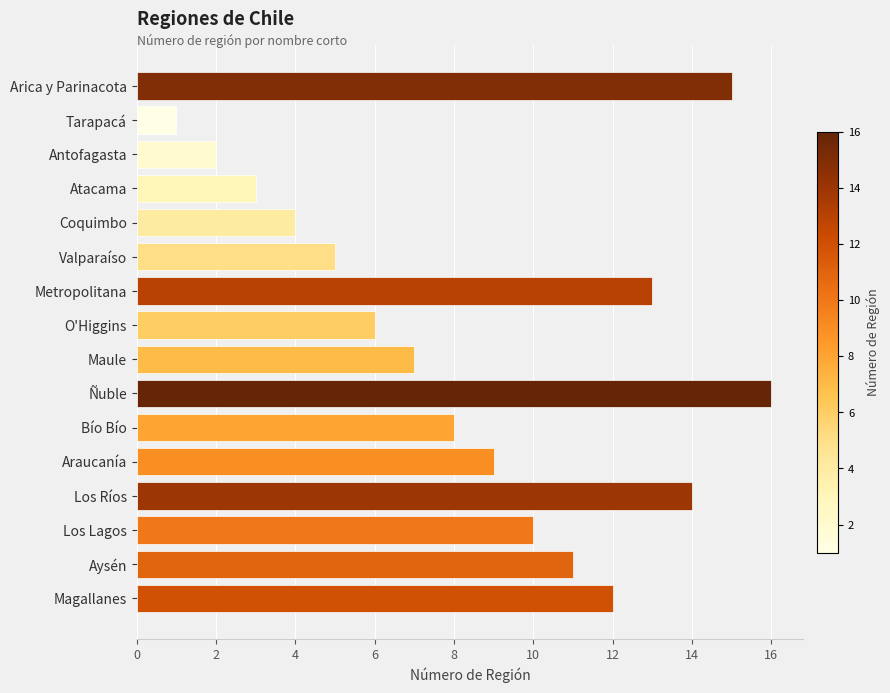

What is the difference between the second highest and minimum values?

14